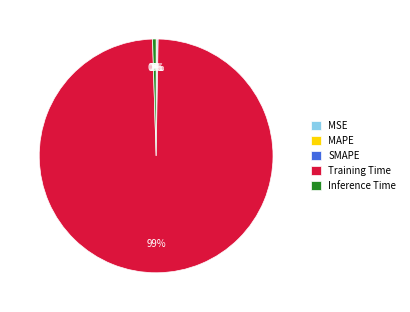

To the nearest percent, what is the average slice percentage?

20%